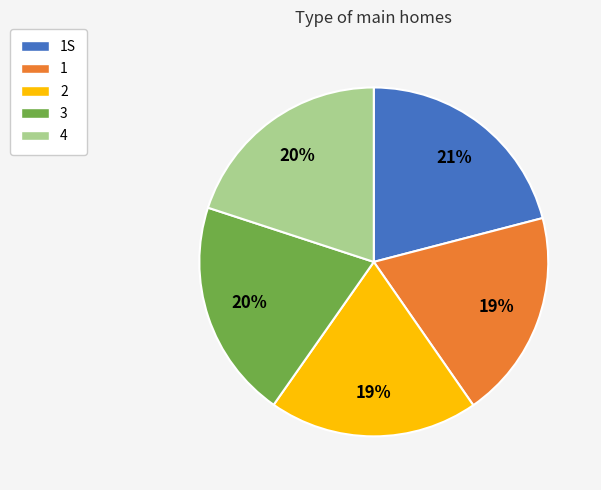

Is the sum of 2 and 1S greater than half?

No